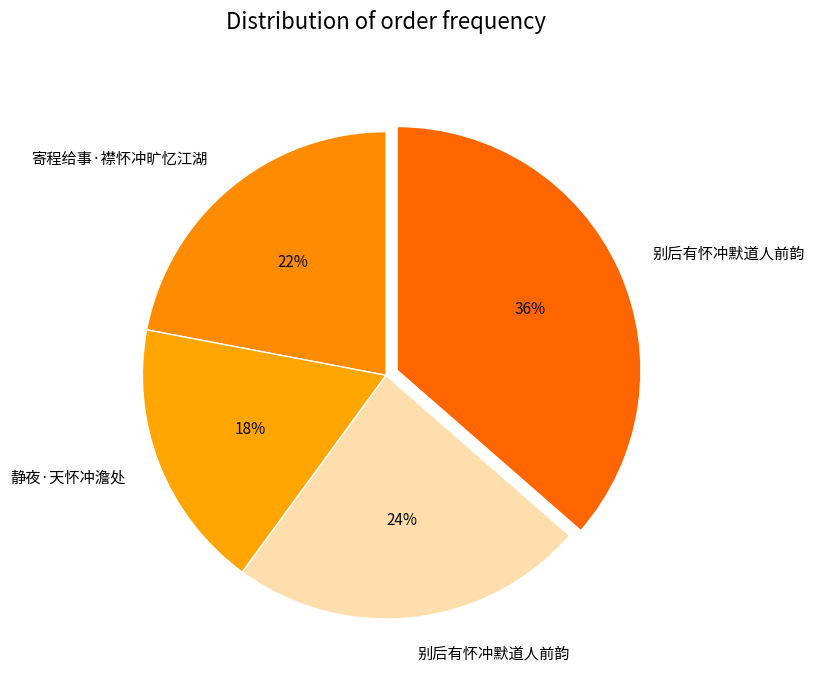

Count the number of slices in the pie.

4